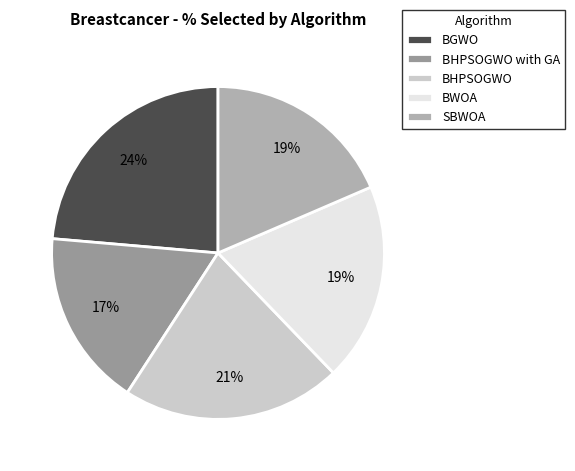

Do BGWO and SBWOA together represent more than half of the pie?

No